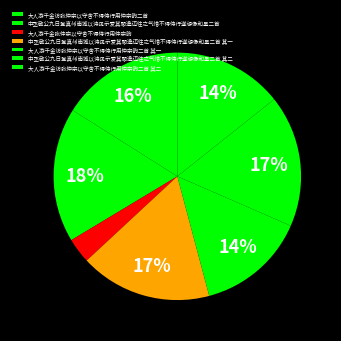

How many slices are in this pie chart?

7